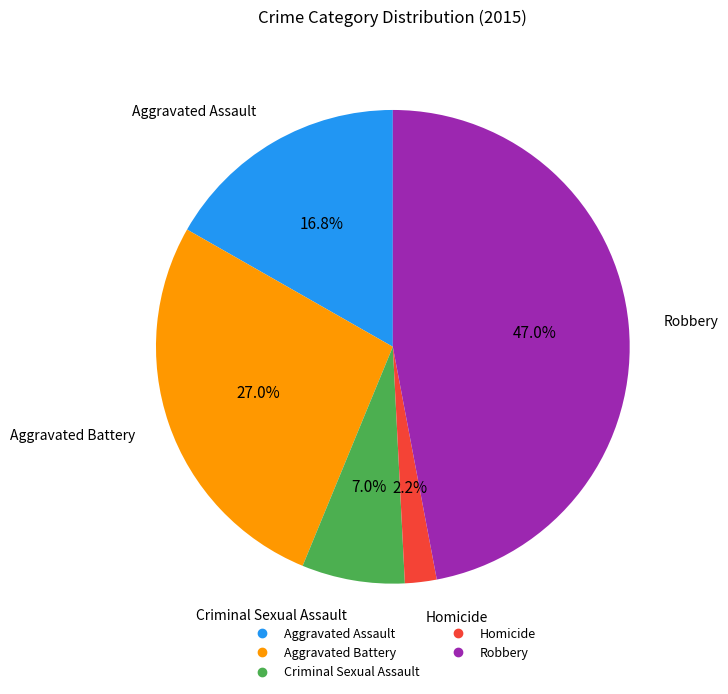

What is the largest slice in the pie chart?

Robbery